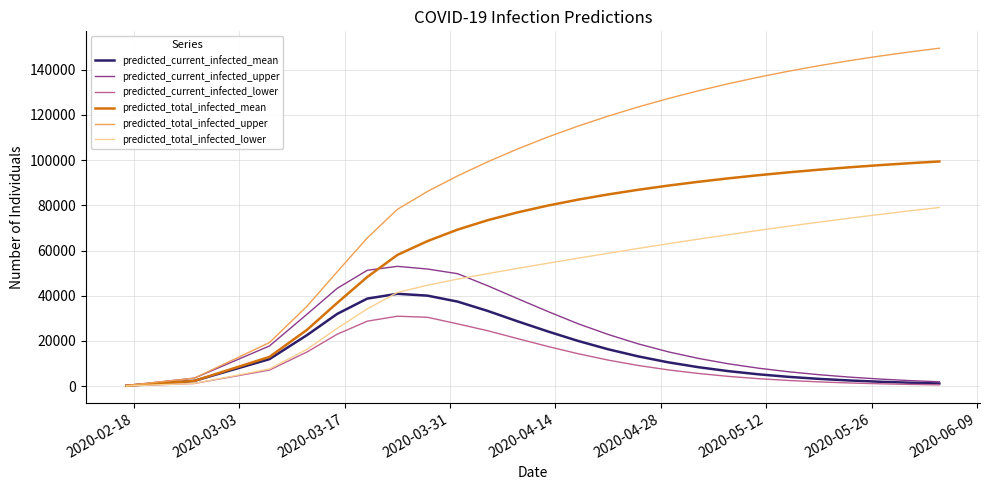

Which series has the largest total across all categories?

predicted_total_infected_upper